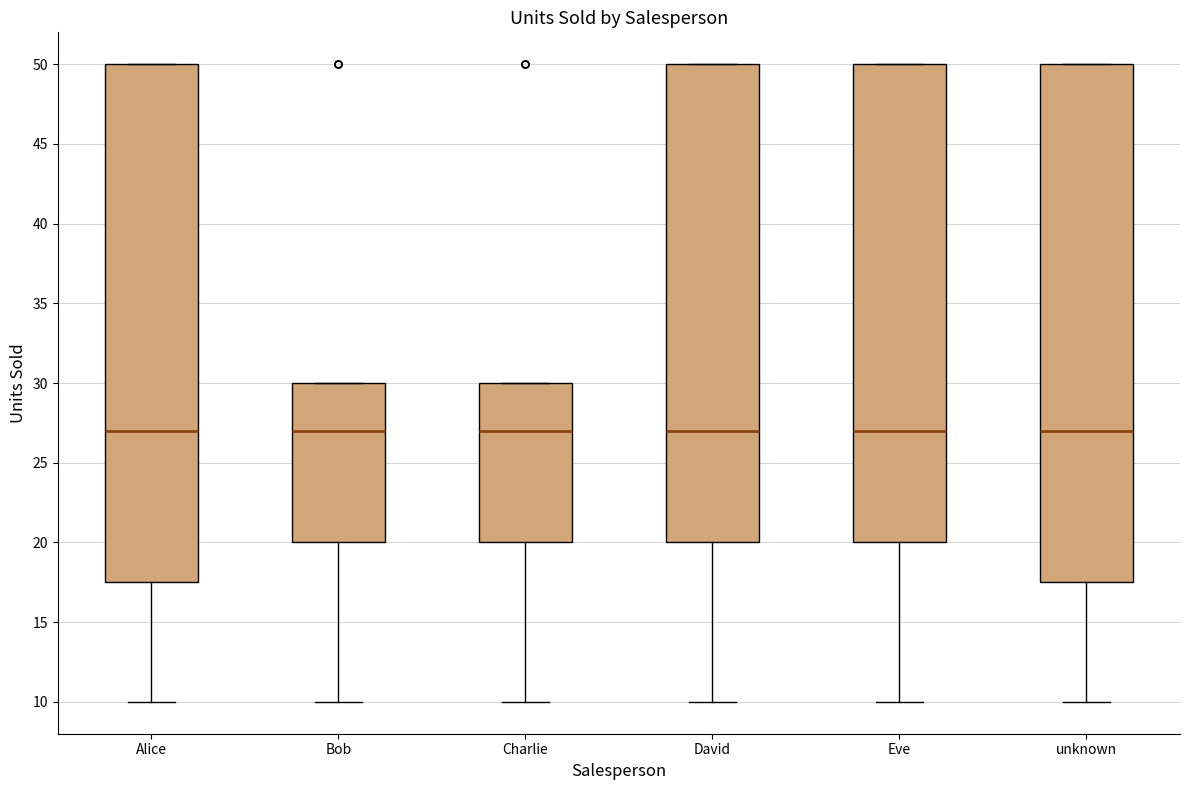

Reading left to right, transcribe this box plot: for each box, give where its median line is, the range the box spans, and where its two whiskers end, as read against the y-axis. The values are not printed on the chart, so give them approximately, as read against the axis.

Alice: median 27.0, box 17.5 to 50.0, whiskers 10.0 to 50.0
Bob: median 27.0, box 20.0 to 30.0, whiskers 10.0 to 30.0
Charlie: median 27.0, box 20.0 to 30.0, whiskers 10.0 to 30.0
David: median 27.0, box 20.0 to 50.0, whiskers 10.0 to 50.0
Eve: median 27.0, box 20.0 to 50.0, whiskers 10.0 to 50.0
unknown: median 27.0, box 17.5 to 50.0, whiskers 10.0 to 50.0